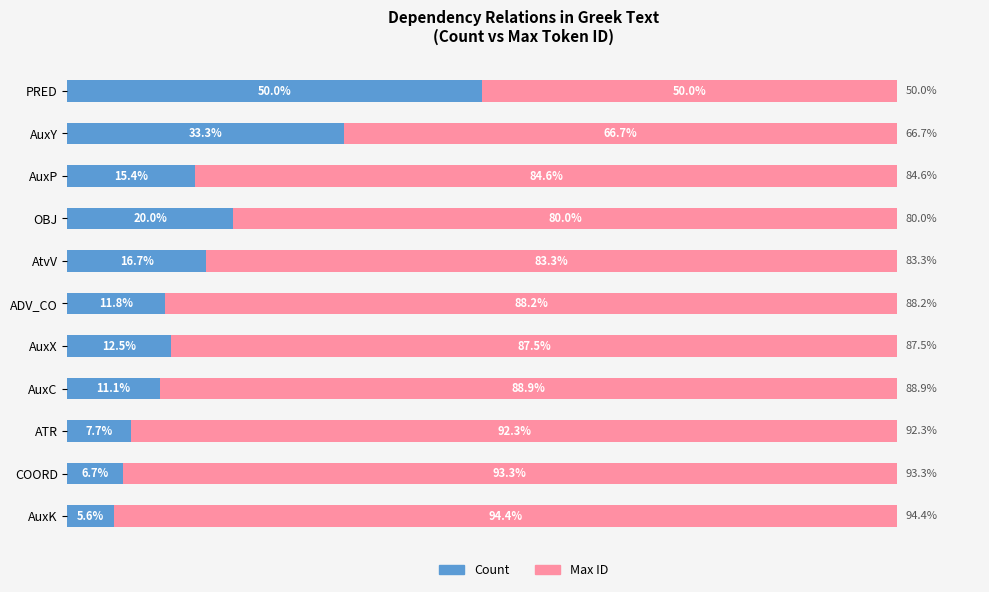

At which label does Count reach its minimum?

AuxK